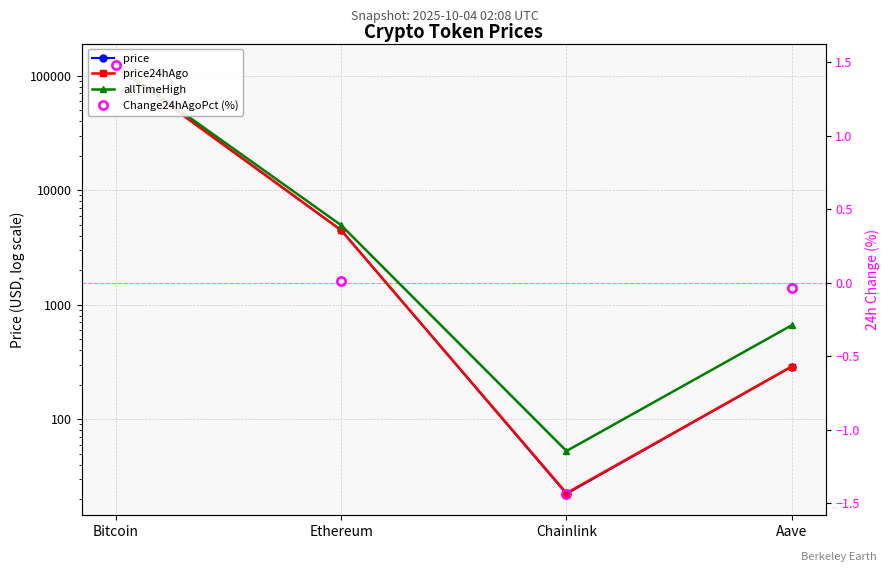

The Change24hAgoPct (%) series shows 0.0 at Ethereum. True or false?

True